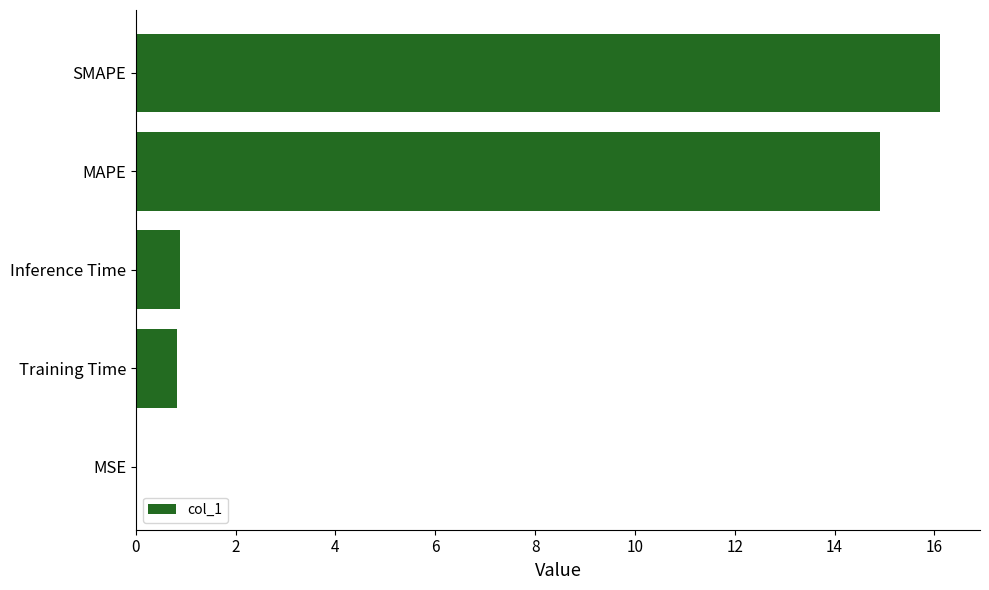

What is the sum of all values?

32.7